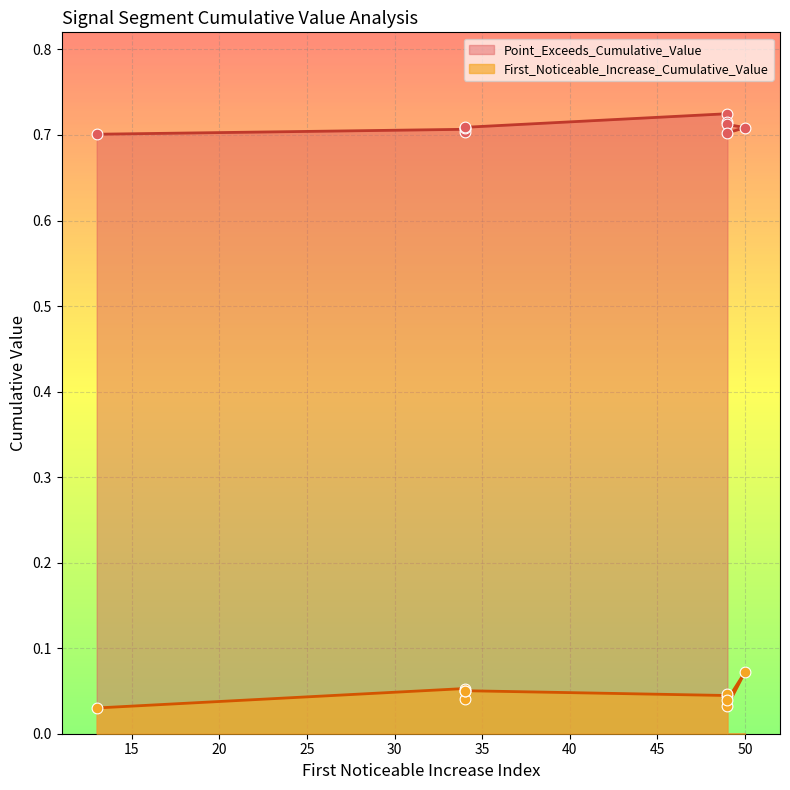

Which series contains the lowest Y value?

First_Noticeable_Increase_Cumulative_Value